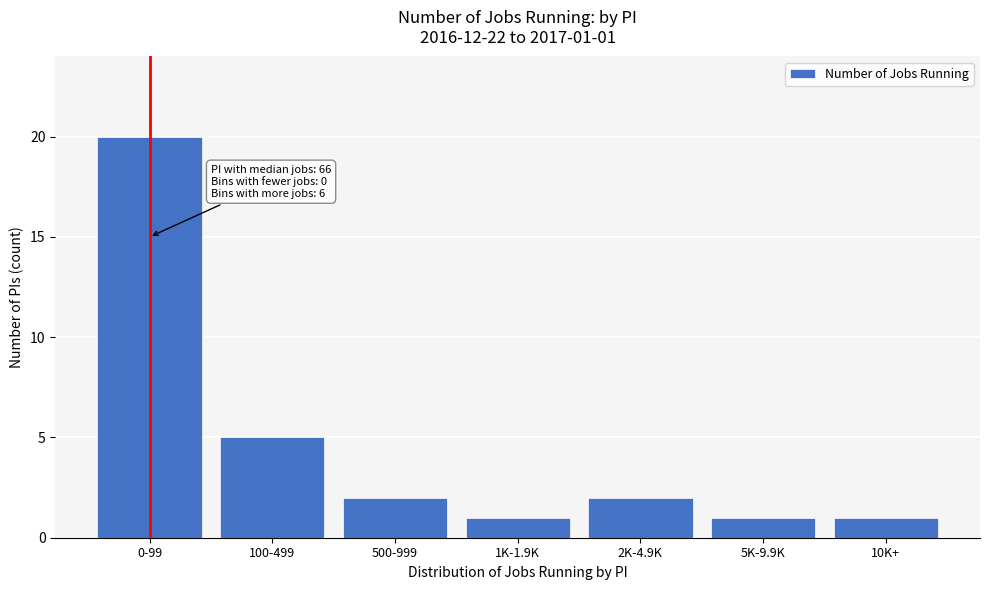

Reading left to right, extract all data points from this chart.

20	5	2	1	2	1	1